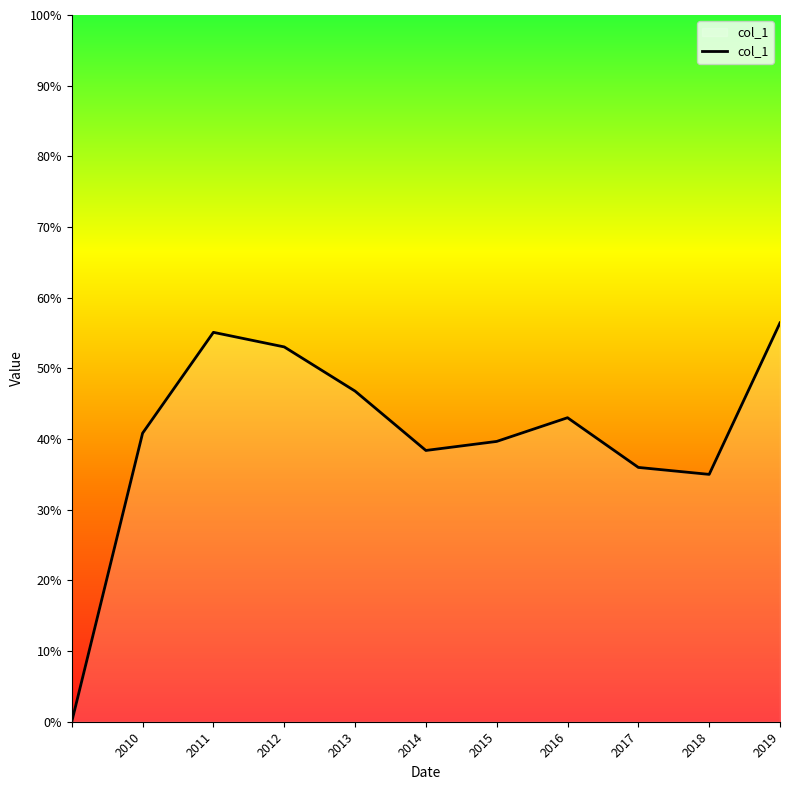

What is the sum of all values?

4.4